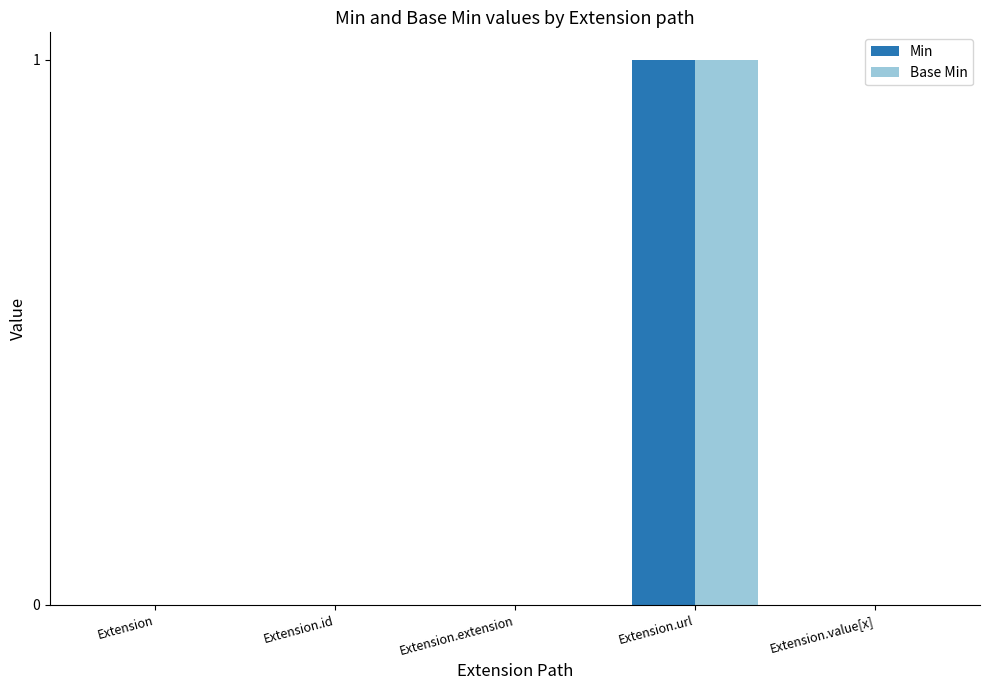

Does the chart contain stacked bars?

No